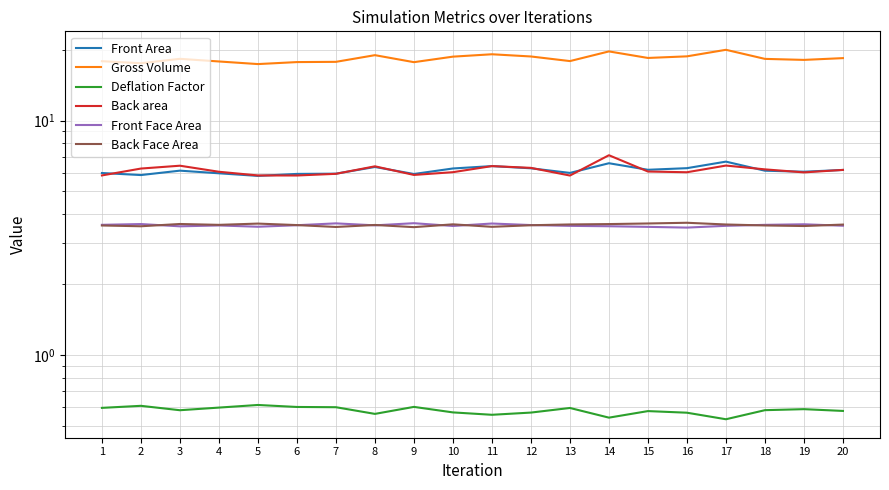

What is the difference between the Front Area values at 4 and 14?

0.6